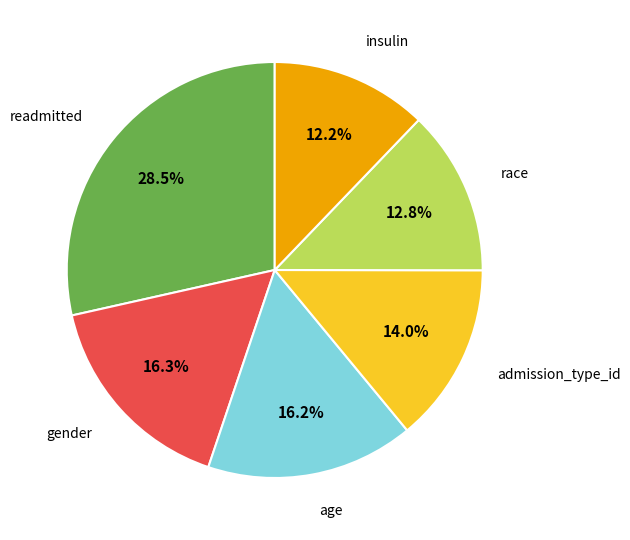

Does any single category account for the majority?

No